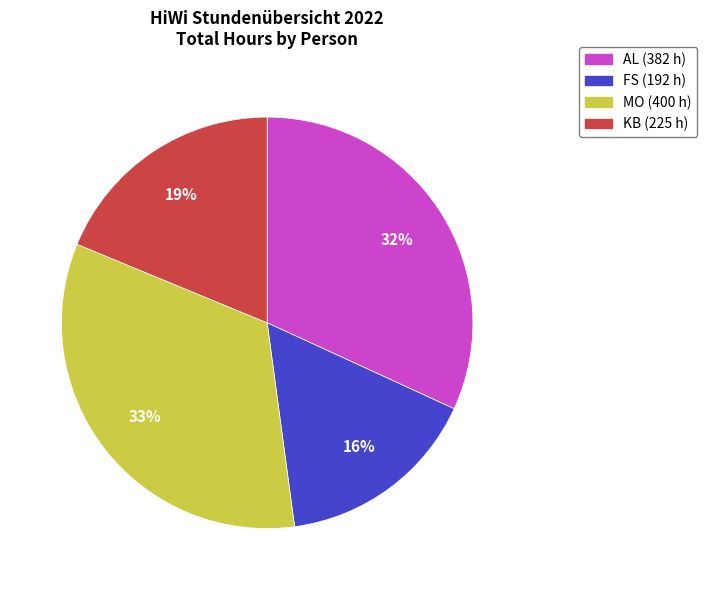

Does MO represent more than half of the total?

No